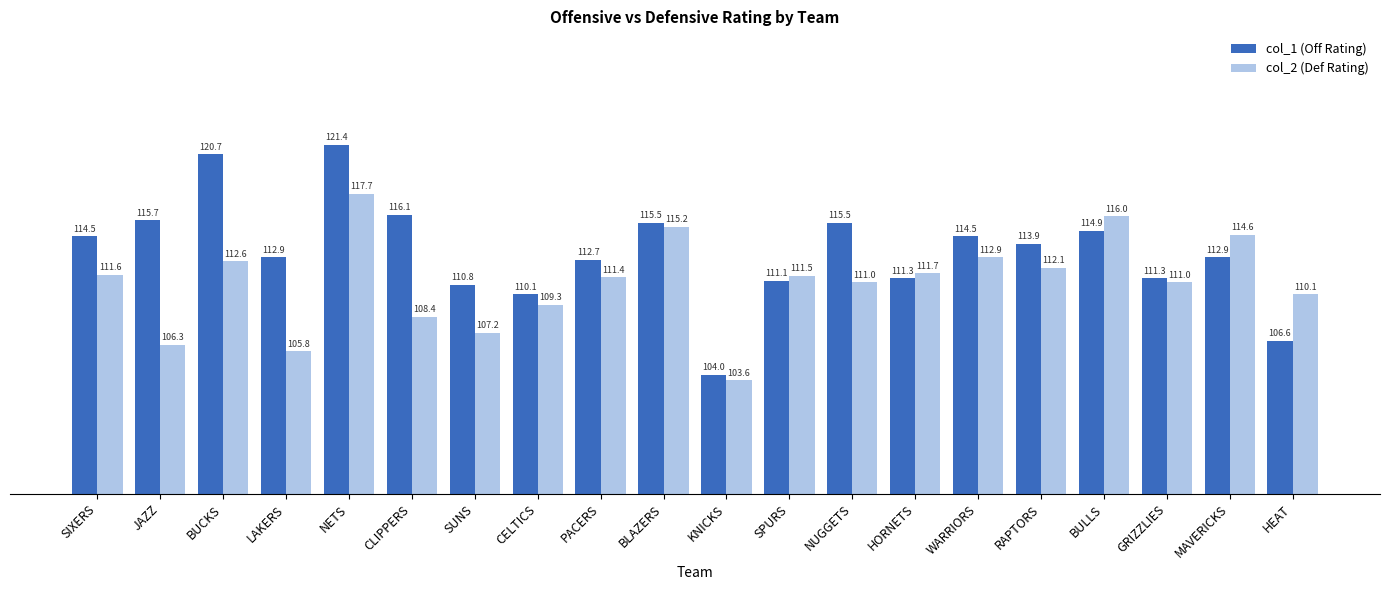

What is the sum of the col_1 (Off Rating) values at KNICKS and SUNS?

214.8